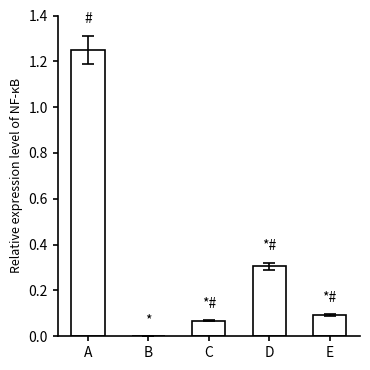

Is it true that the value at B is -0.8?

False